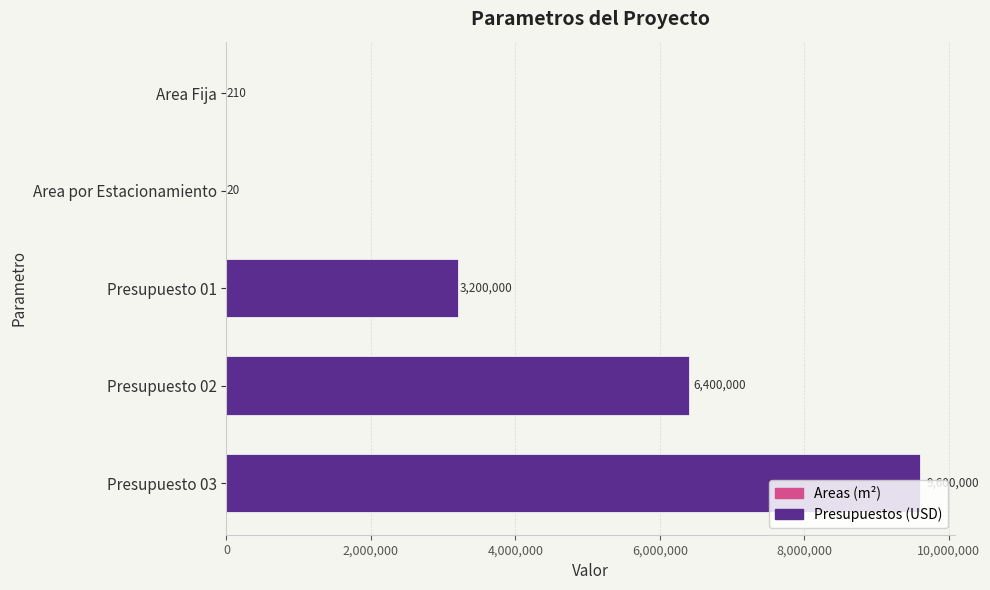

The value at Presupuesto 02 is 4068392. True or false?

False